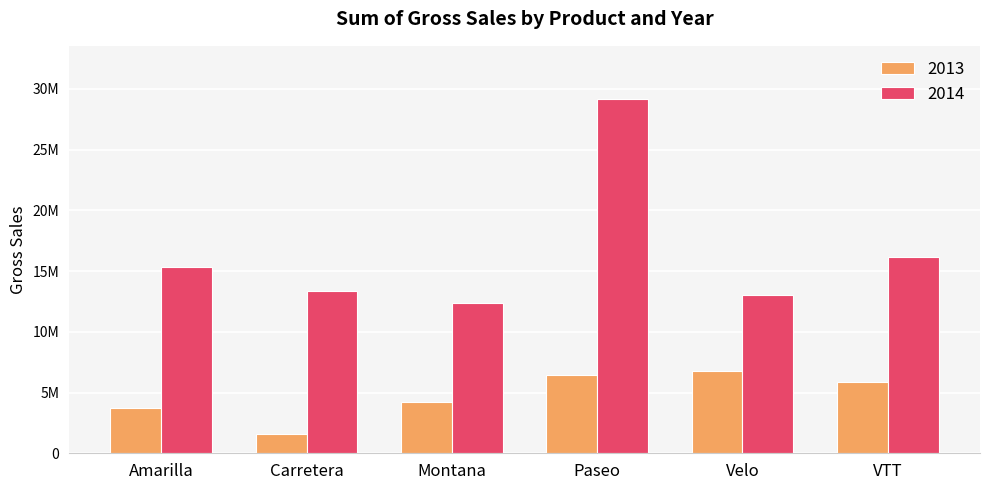

Reading left to right, list all the values displayed in this chart.

2013: 3708735.0	1556122.0	4212984.0	6446369.0	6807929.0	5828648.0
2014: 15328544.5	13381398.5	12336850.5	29165293.0	13018839.5	16139885.5